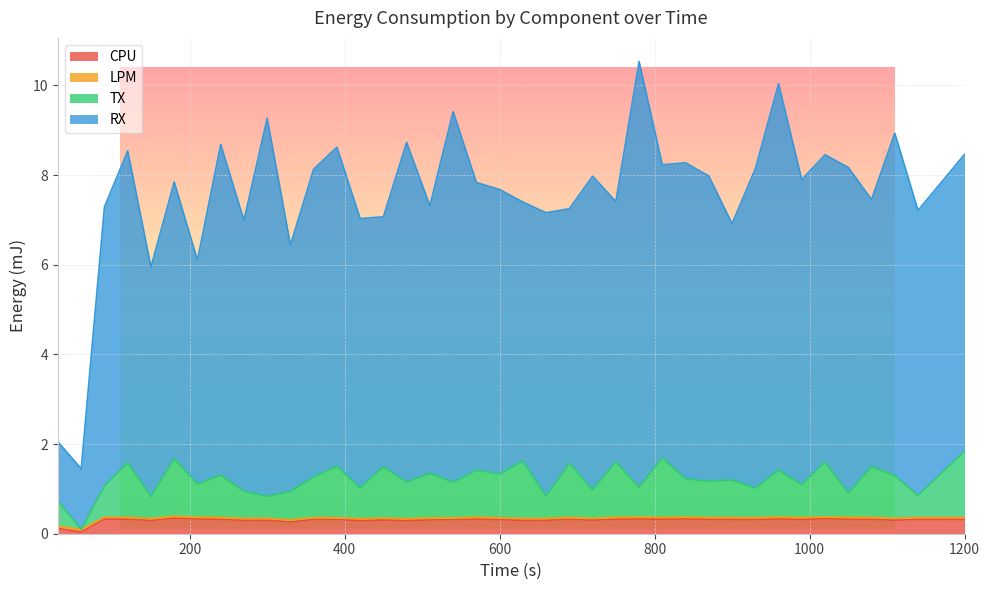

In LPM, how many points are lower than both neighbors (excluding endpoints)?

12